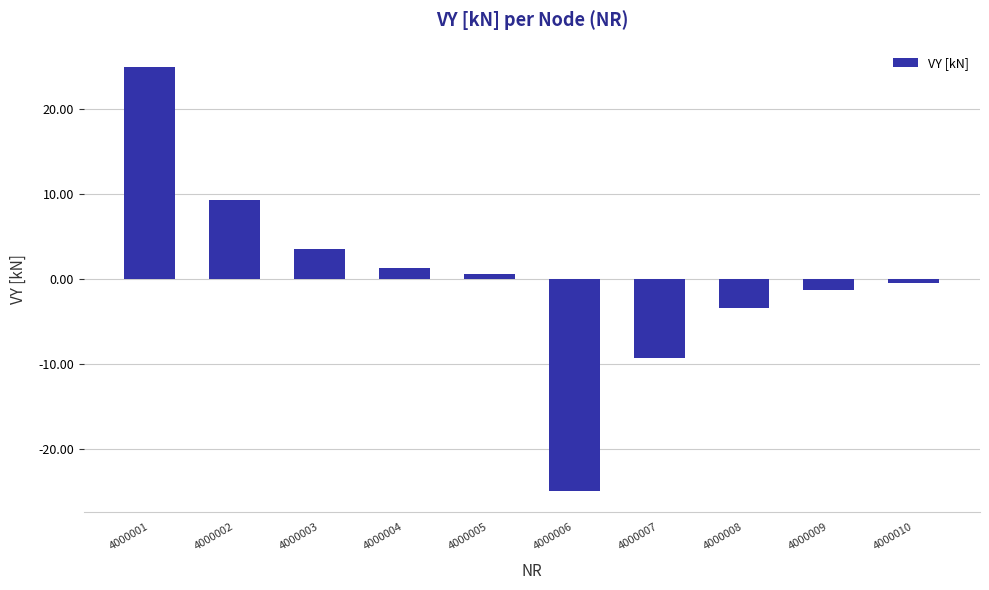

Rank the categories by value from highest to lowest.

4000001, 4000002, 4000003, 4000004, 4000005, 4000010, 4000009, 4000008, 4000007, 4000006